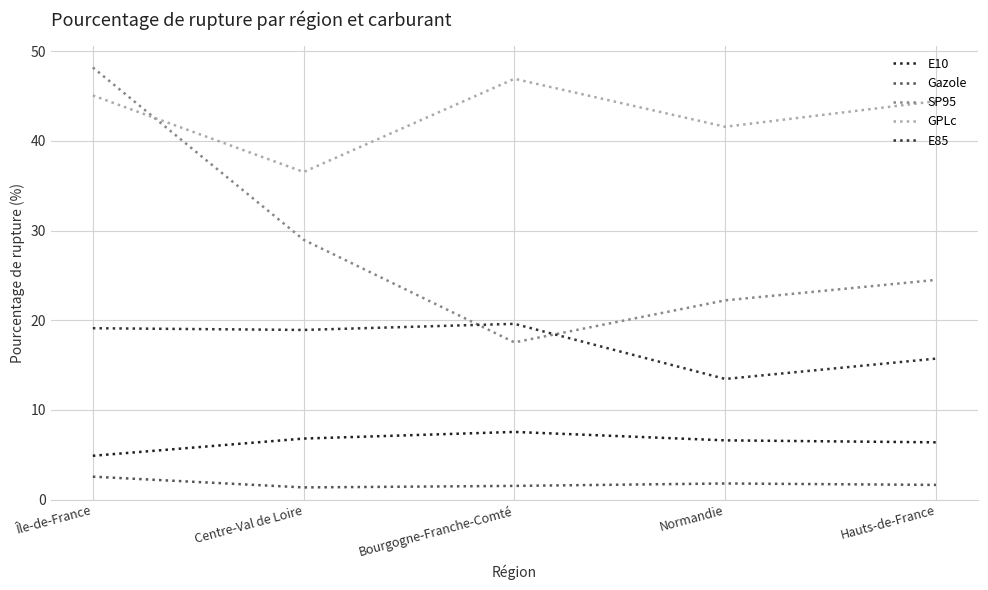

What is the lowest value of the E10 series?

4.9